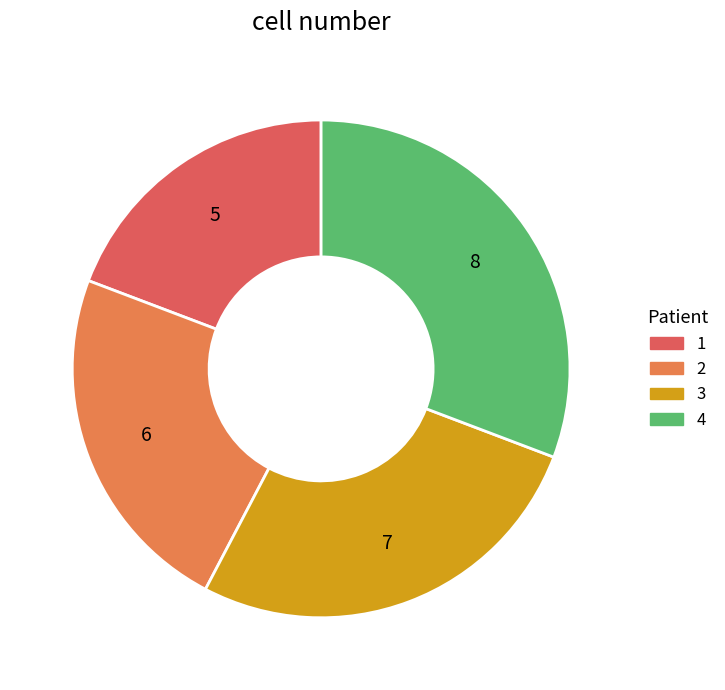

Count the number of slices in the pie.

4